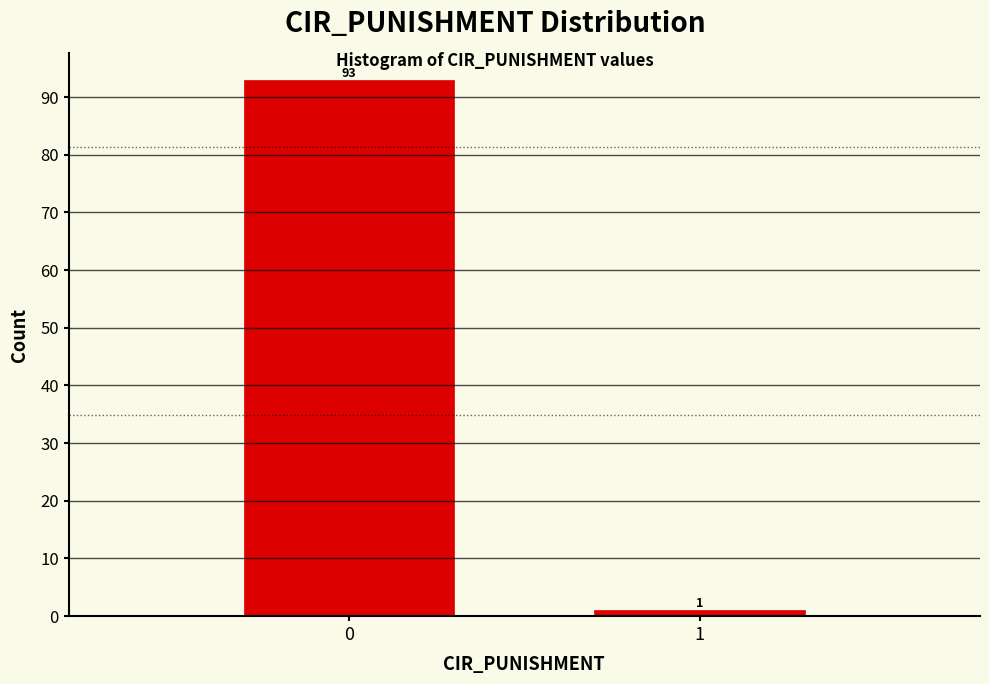

Reading left to right, transcribe all the data shown in this chart.

0=93	1=1